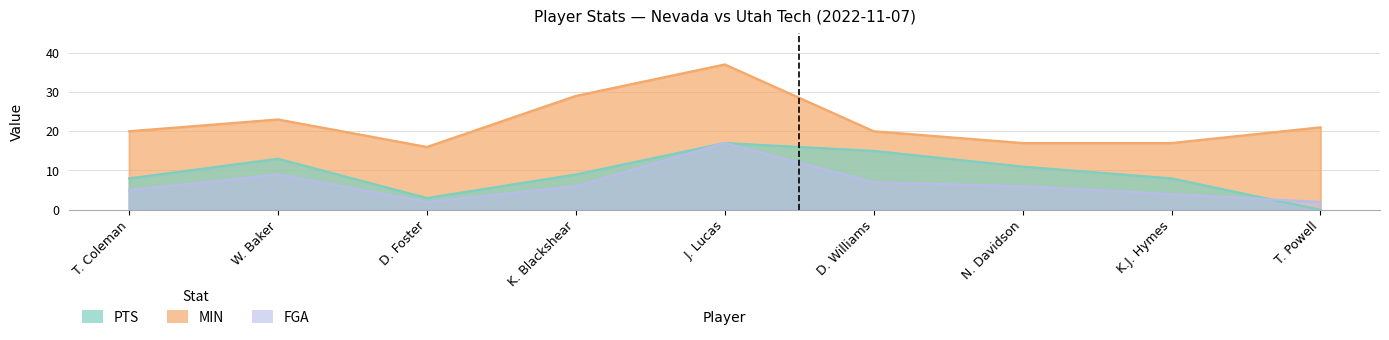

Reading left to right, transcribe all the data shown in this chart.

PTS: T. Coleman=8	W. Baker=13	D. Foster=3	K. Blackshear=9	J. Lucas=17	D. Williams=15	N. Davidson=11	K.J. Hymes=8	T. Powell=0
MIN: T. Coleman=20	W. Baker=23	D. Foster=16	K. Blackshear=29	J. Lucas=37	D. Williams=20	N. Davidson=17	K.J. Hymes=17	T. Powell=21
FGA: T. Coleman=5	W. Baker=9	D. Foster=2	K. Blackshear=6	J. Lucas=17	D. Williams=7	N. Davidson=6	K.J. Hymes=4	T. Powell=2